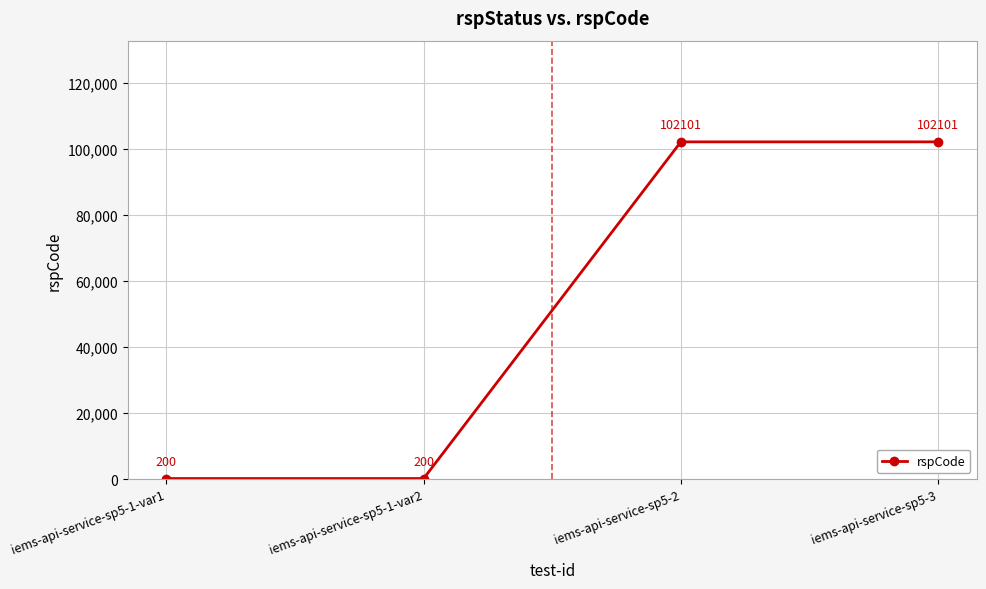

Reading left to right, what are all the values shown in this chart?

200	200	102101	102101